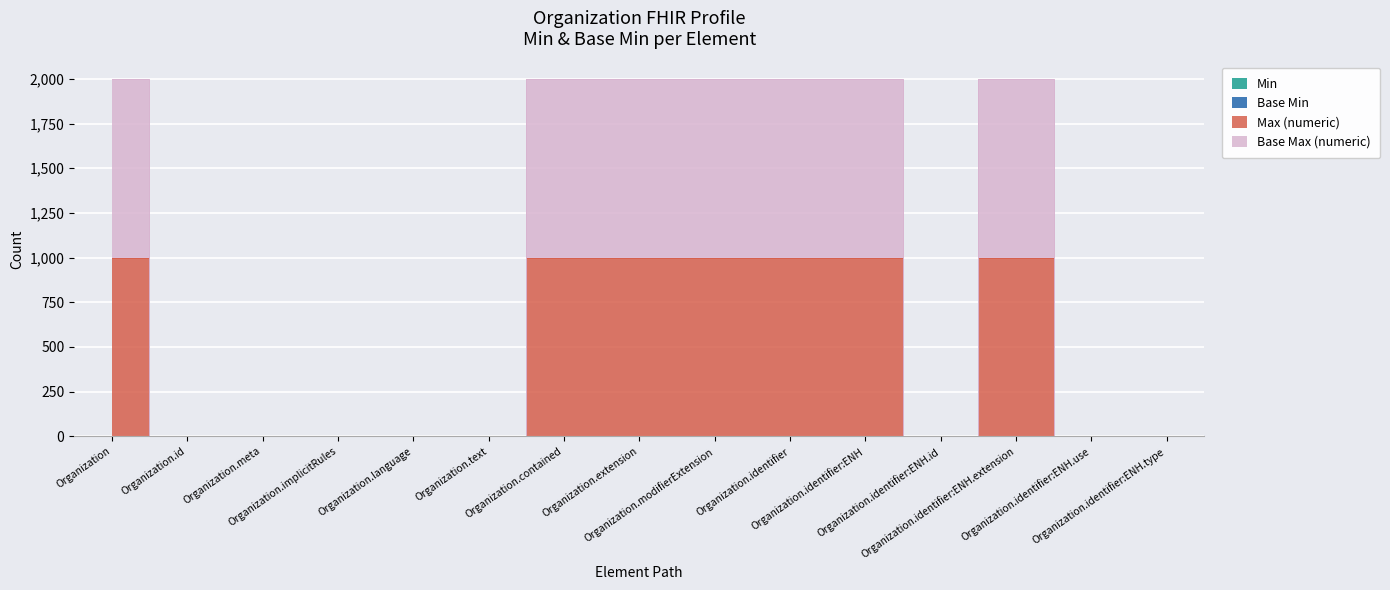

True or false: Max (numeric) has more than 1 interior local peaks.

False